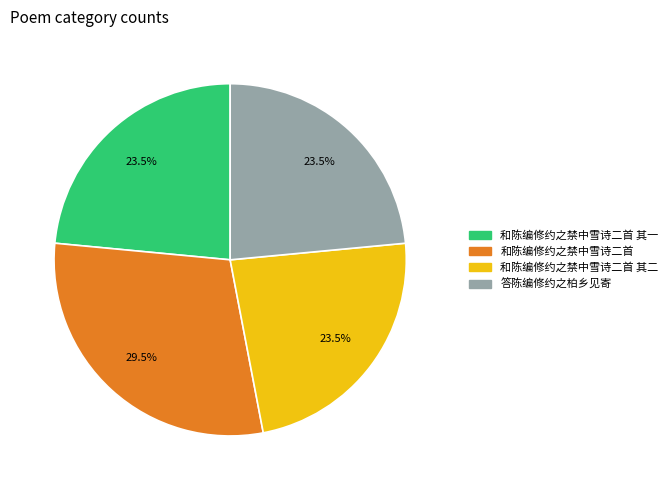

Does any single category account for the majority?

No